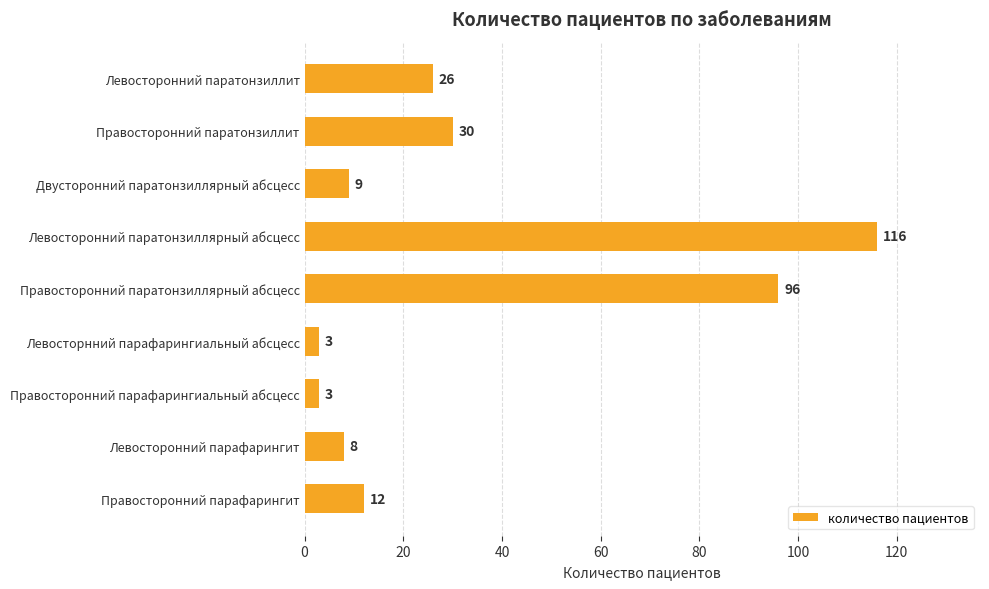

What is the label of the 1st bar from the bottom?

Правосторонний парафарингит